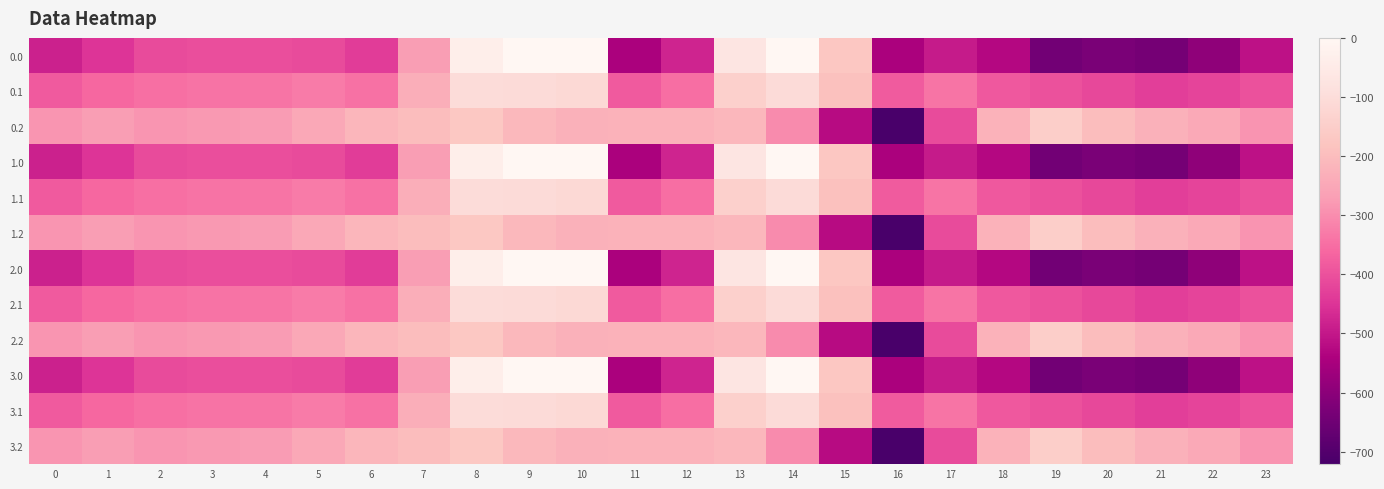

What is the total value across all series at 17?

-4973.8